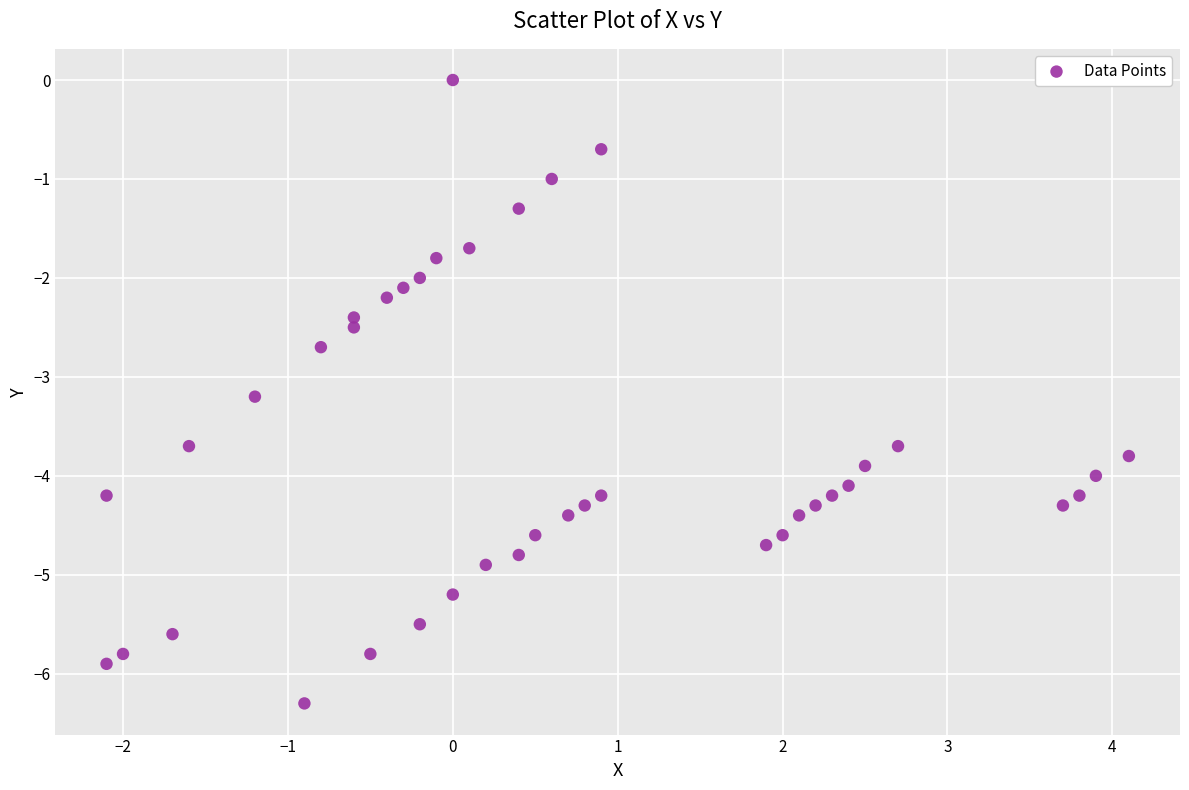

What is the range of X values (max minus min)?

6.2